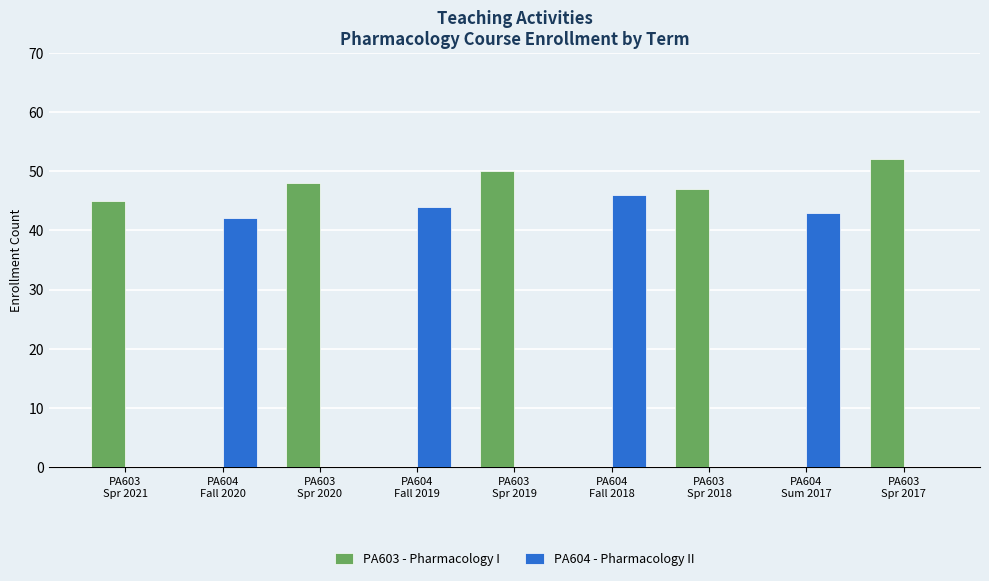

What are all the series names shown in the legend?

PA603 - Pharmacology I, PA604 - Pharmacology II